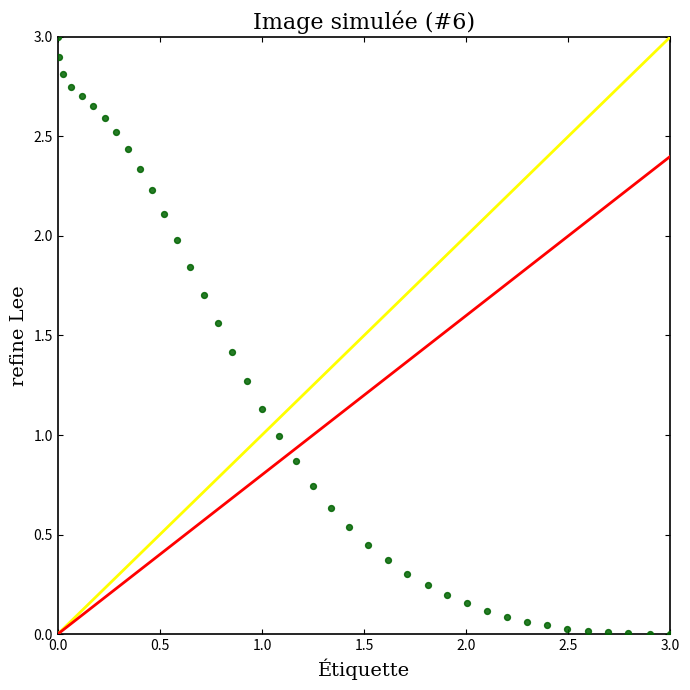

What is the range of X values (max minus min)?

3.0